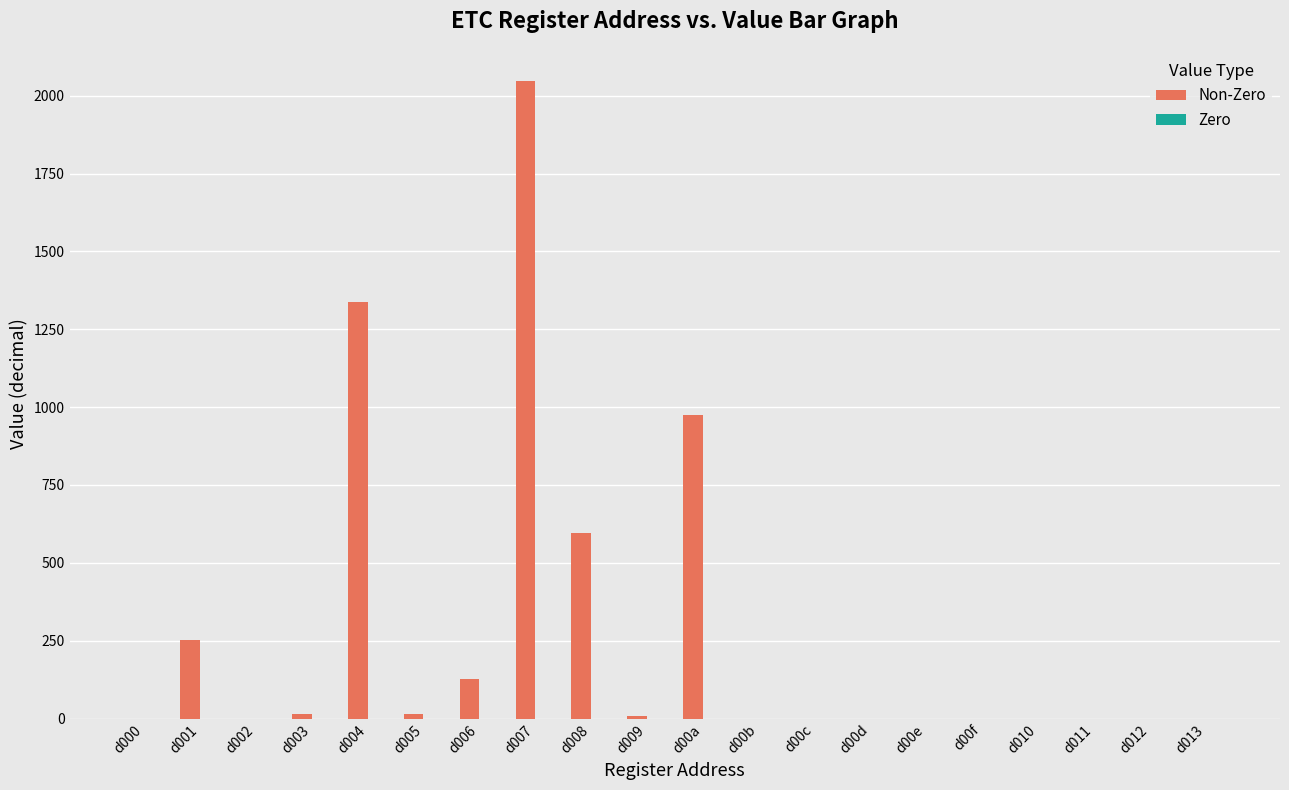

Is it true that the value at d006 is 127?

True